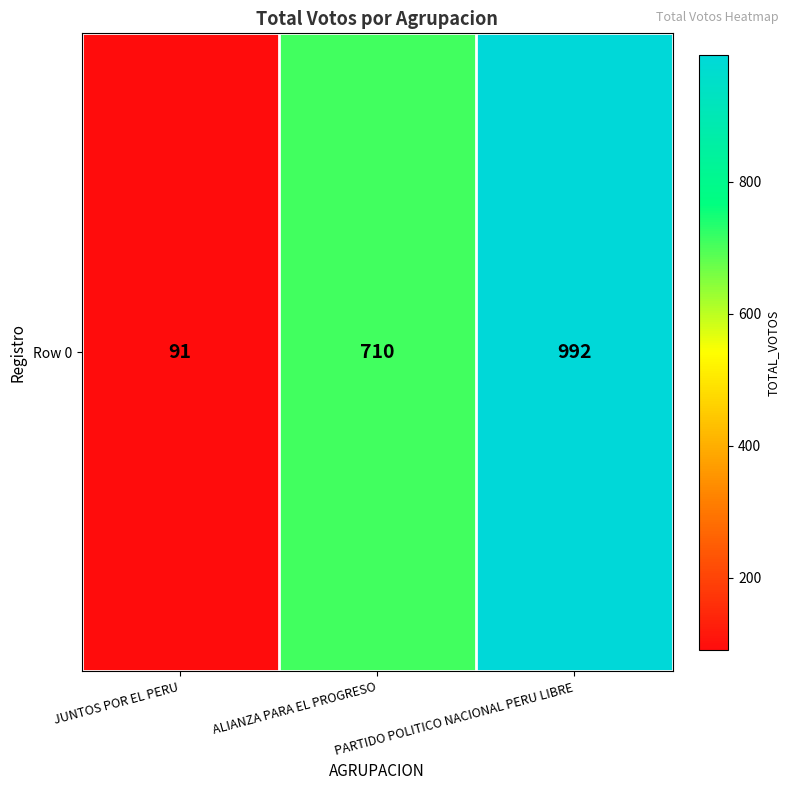

Count the values in the range 91 to 992.

3